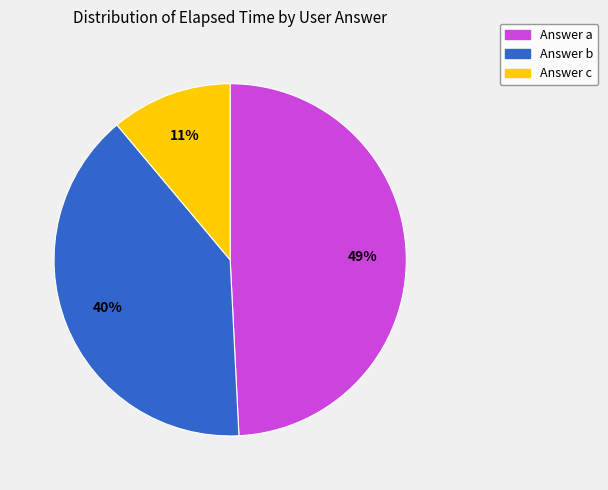

To the nearest percent, what is the average slice percentage?

33%